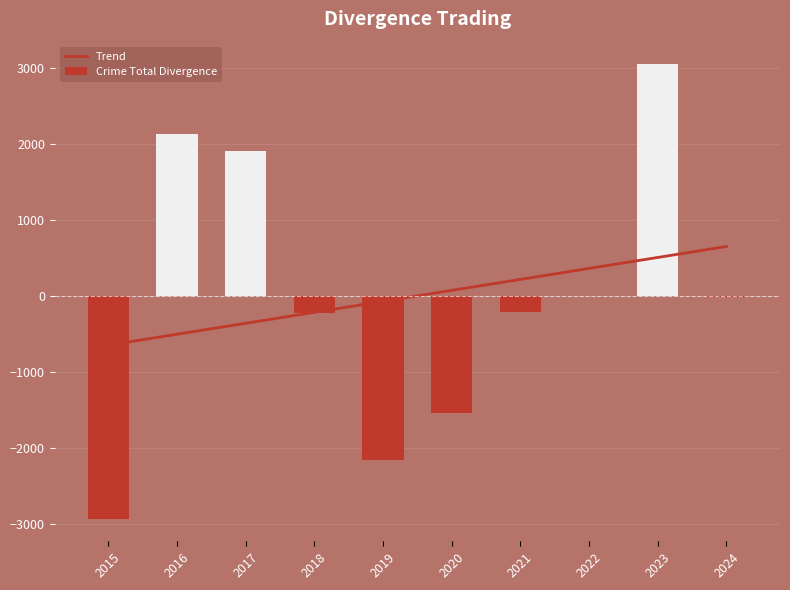

List the series in order of their peak value, highest first.

Crime Total Divergence, Trend